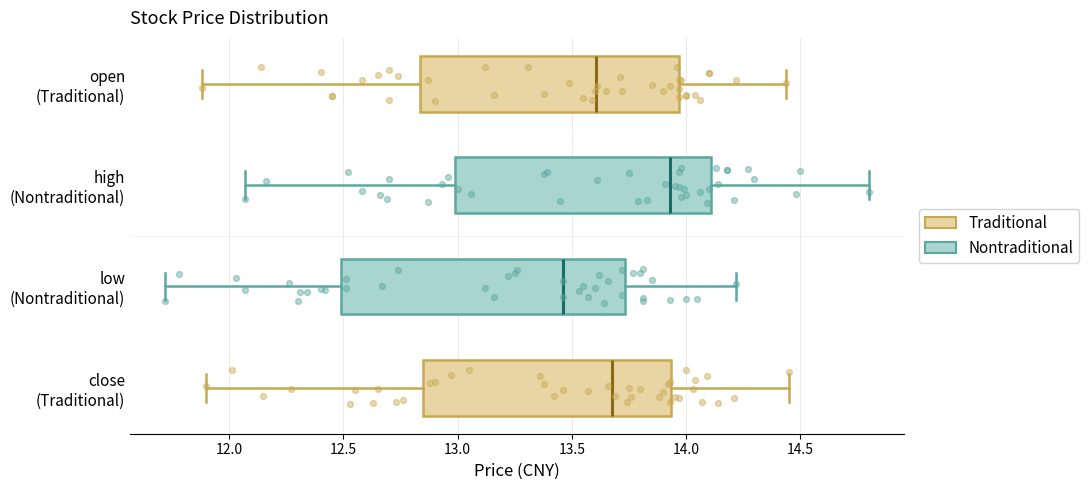

Which box has the furthest to the right median line?

high (Nontraditional)